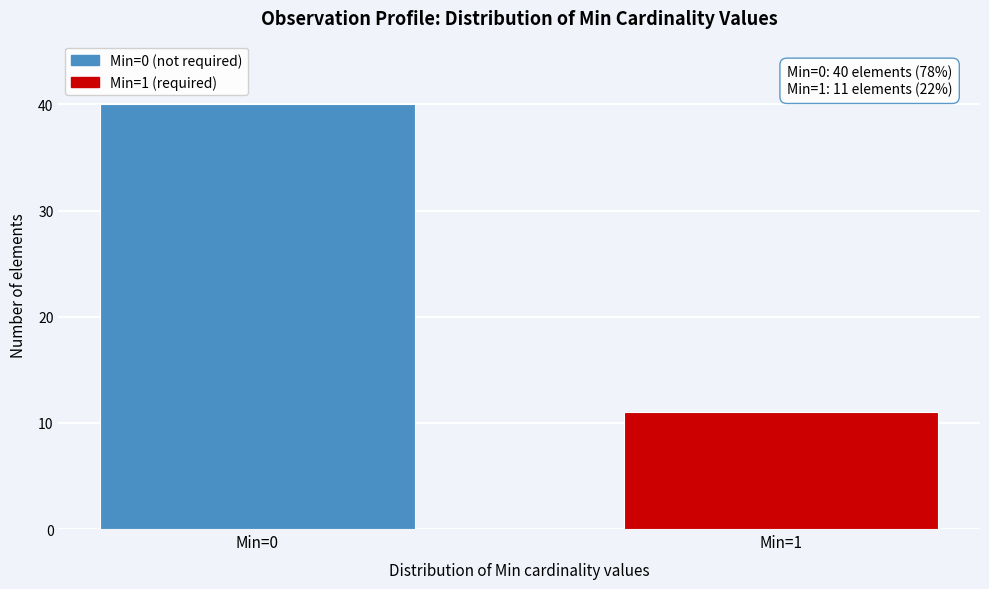

Reading left to right, what are all the values shown in this chart?

Min=0=40	Min=1=11